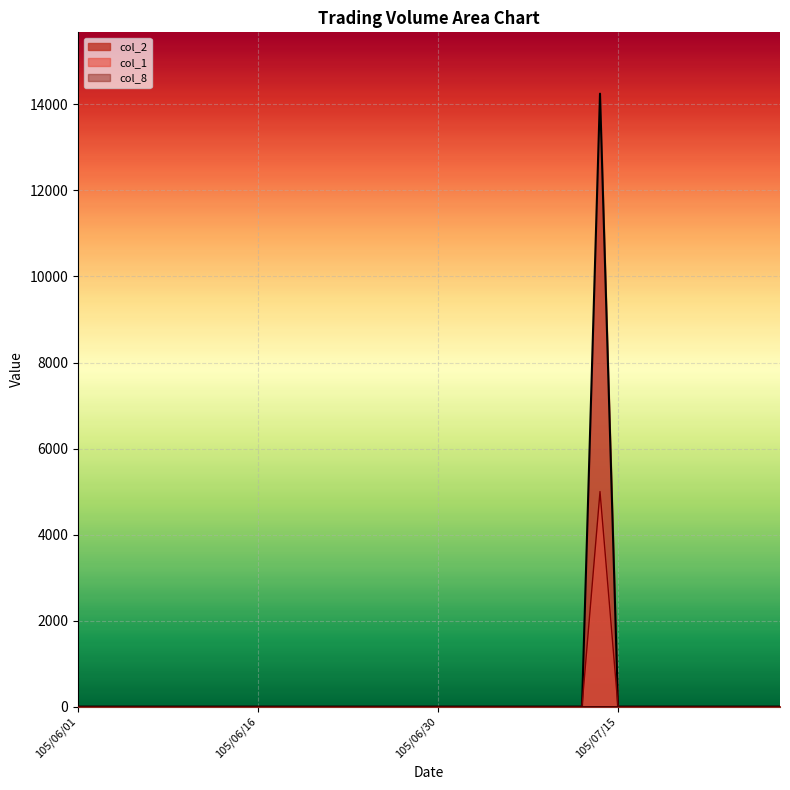

True or false: col_2 and col_8 intersect in this chart.

False